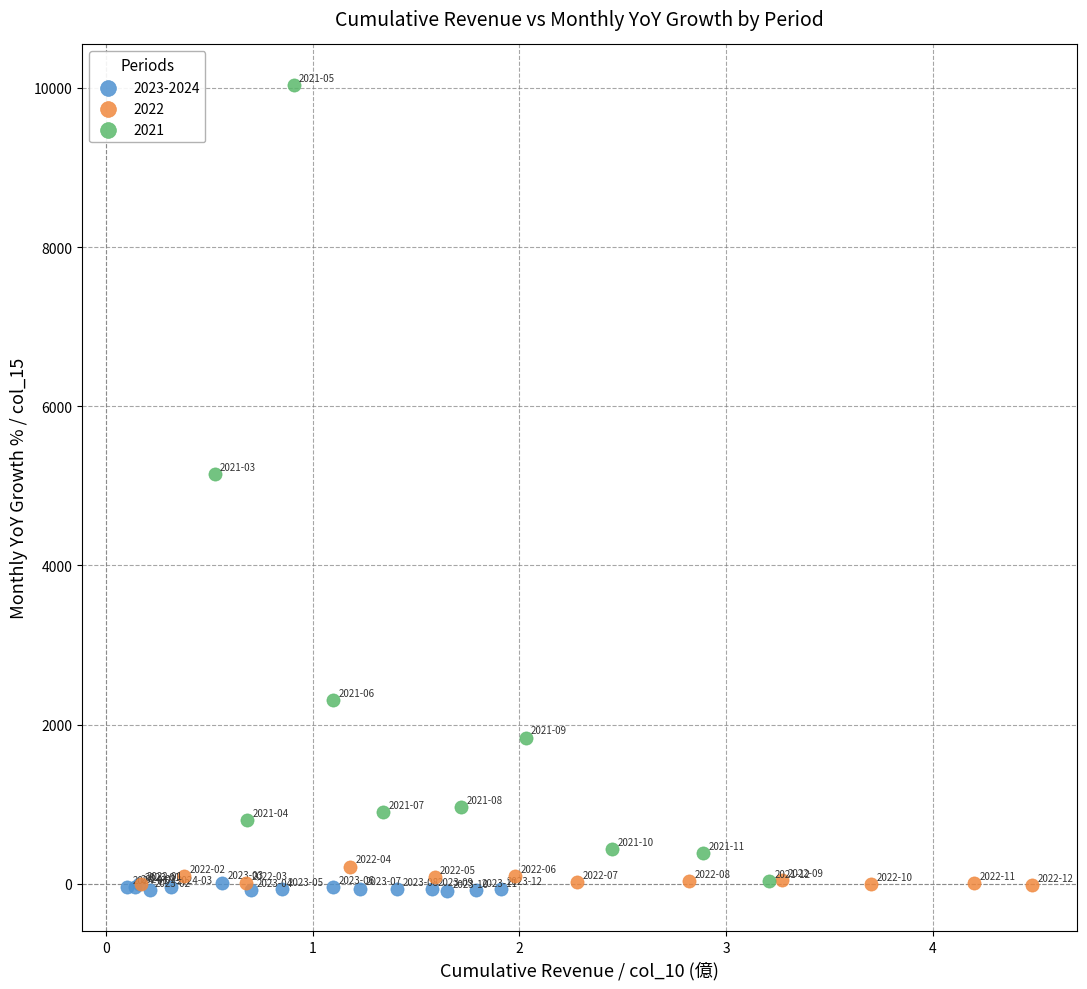

Which series has the largest Y range (max minus min)?

2021